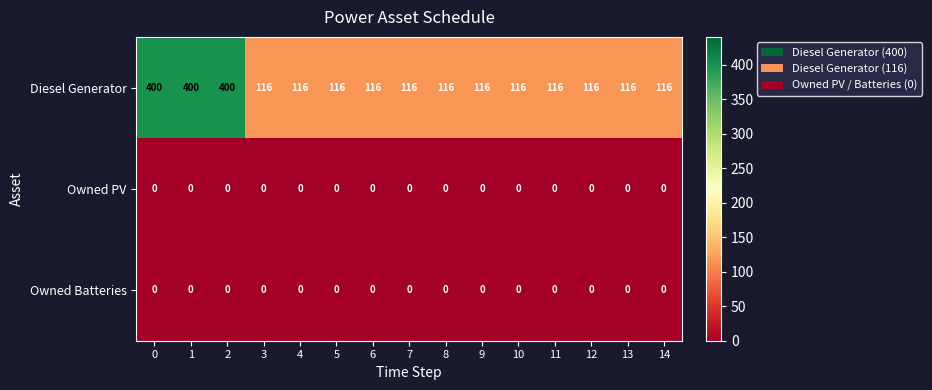

At how many categories does at least one series exceed 199?

3